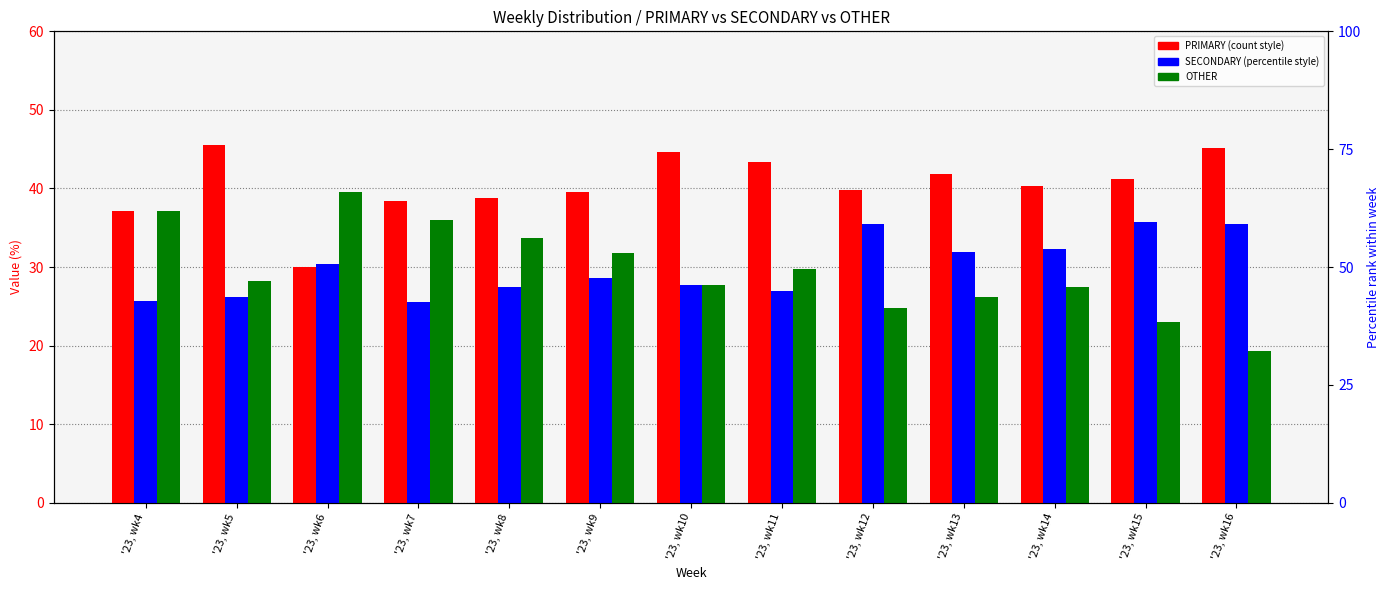

How many values in the PRIMARY series are below 40?

6